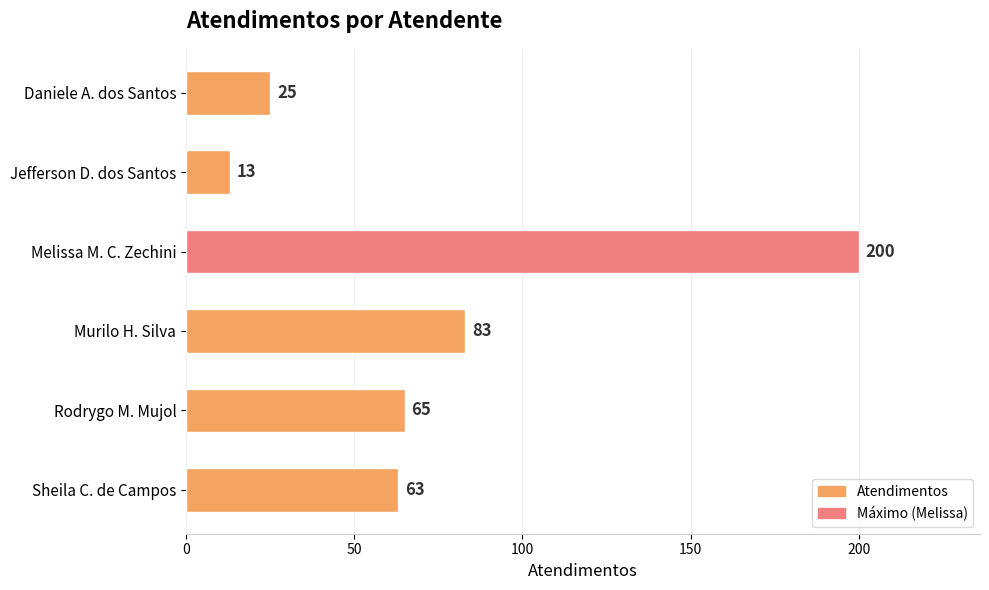

Between Murilo H. Silva and Sheila C. de Campos, which is larger?

Murilo H. Silva